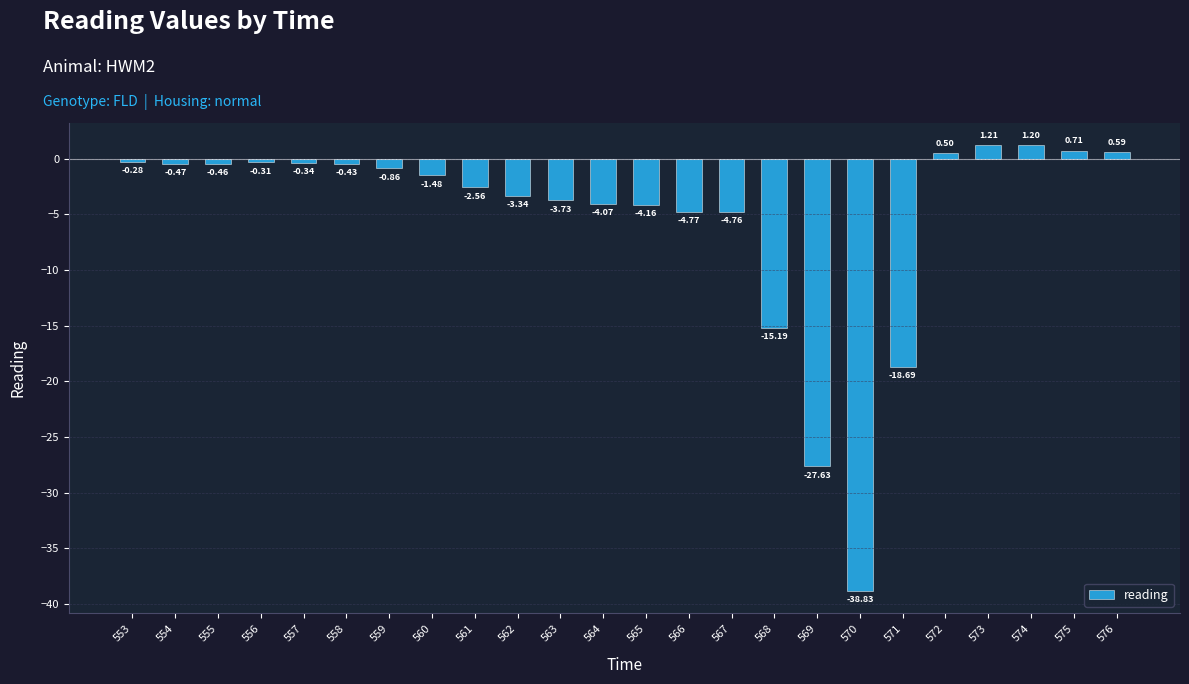

Between 555 and 568, which is larger?

555